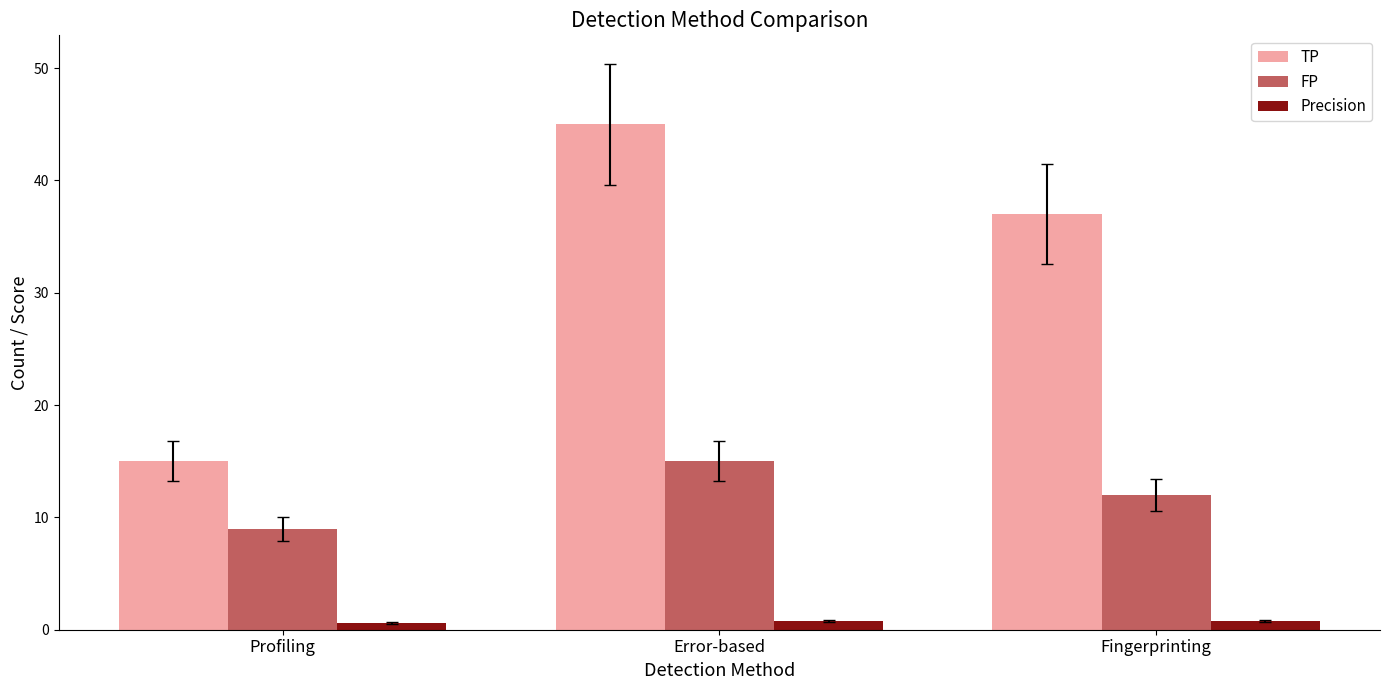

True or false: FP has a value of 6.5 at Fingerprinting.

False